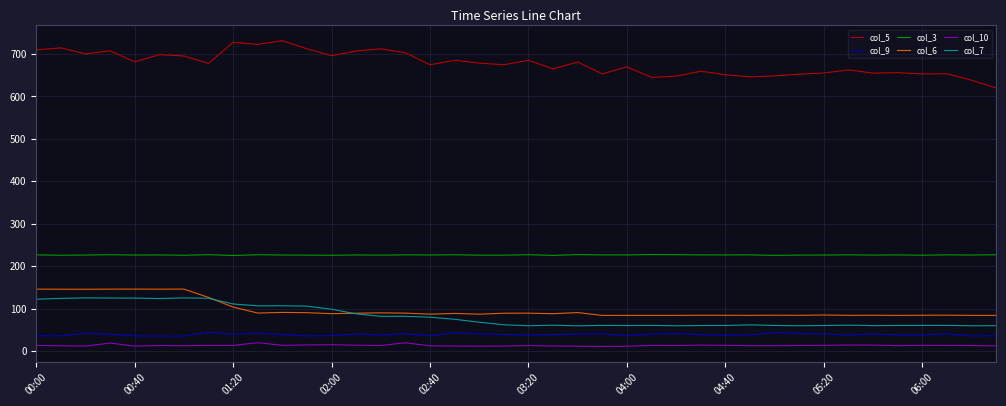

True or false: col_7 and col_10 intersect in this chart.

False